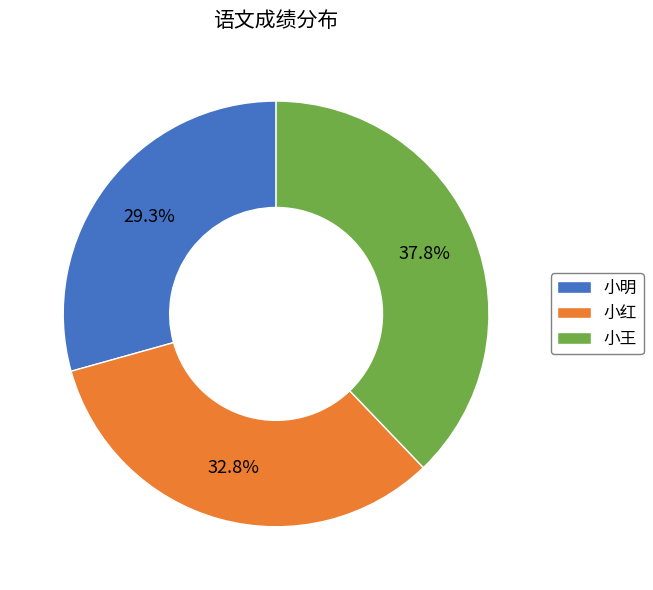

To the nearest percent, what percentage of the pie is 小明?

29%